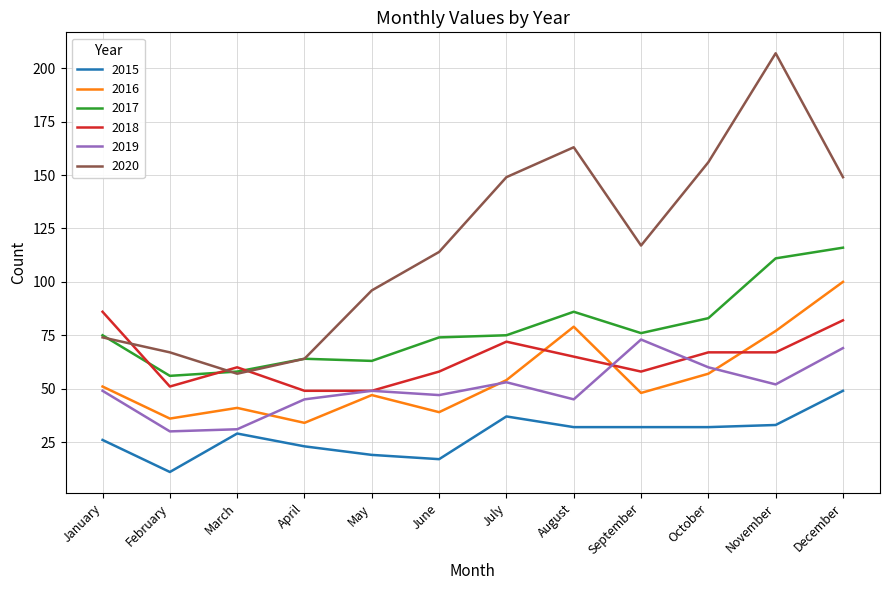

Which category has the lowest value in the 2016 series?

April